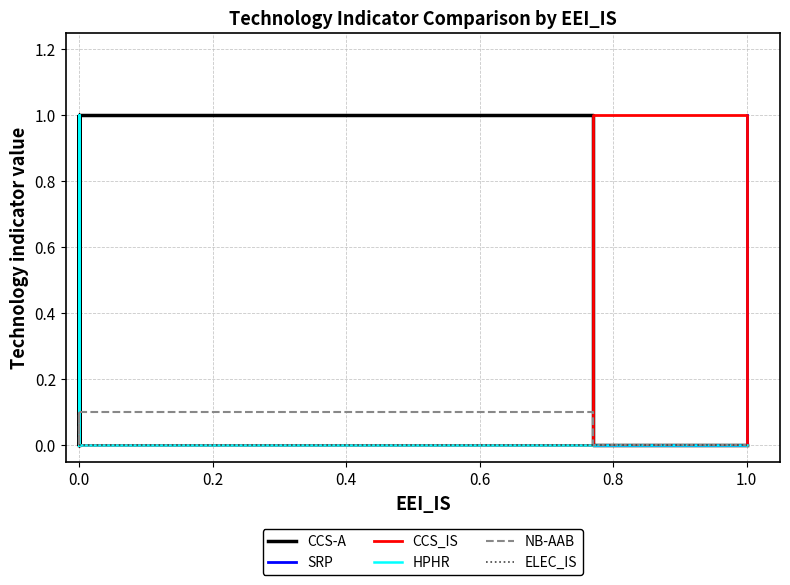

How many lines are shown in the chart?

6